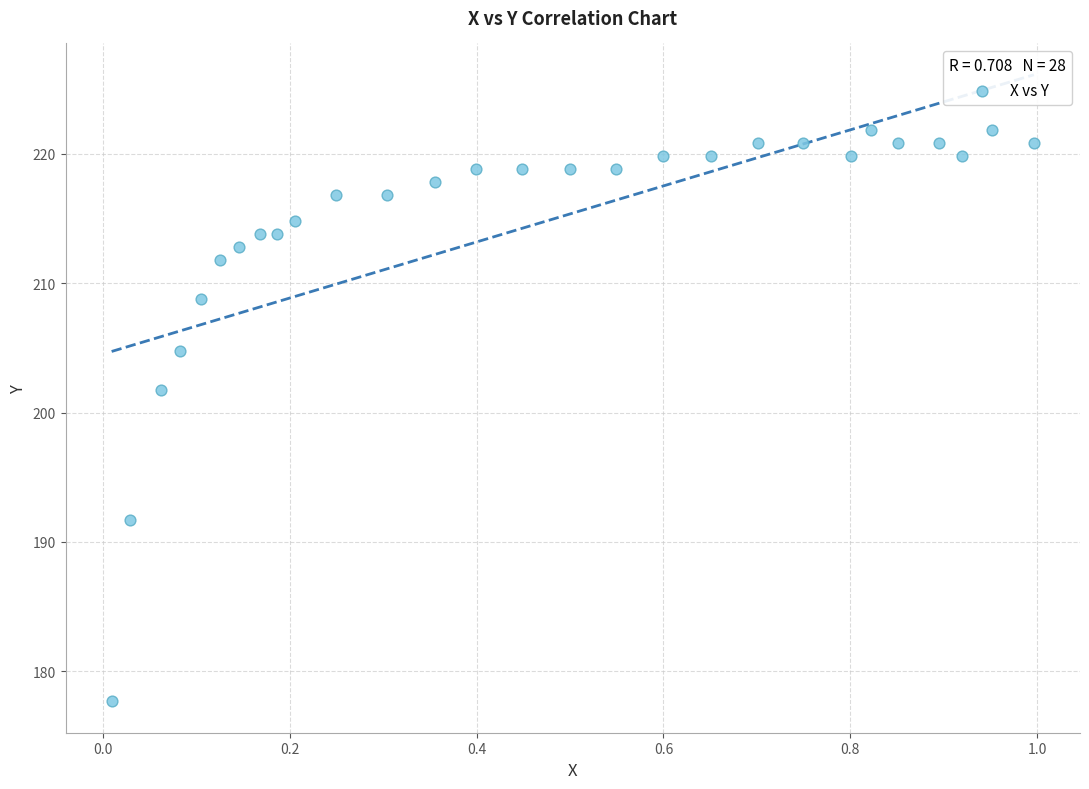

What Y value in the scatter plot is closest to 199?

201.8